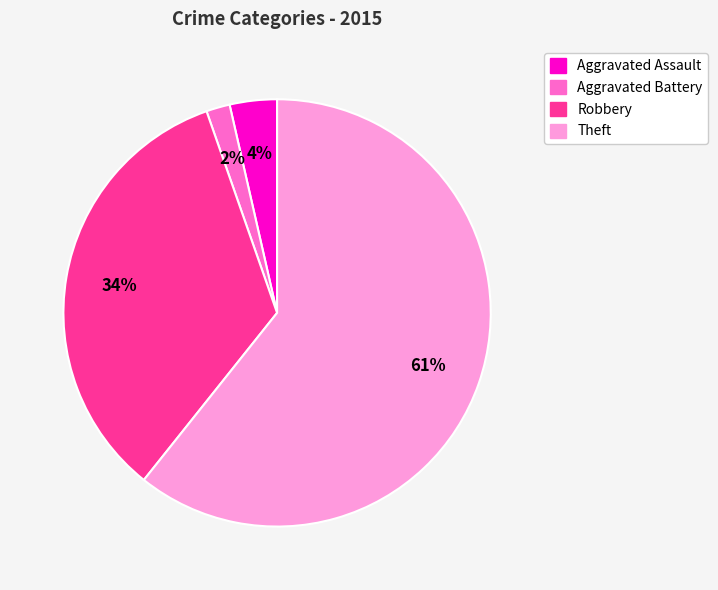

Rank the categories by value from lowest to highest.

Aggravated Battery, Aggravated Assault, Robbery, Theft